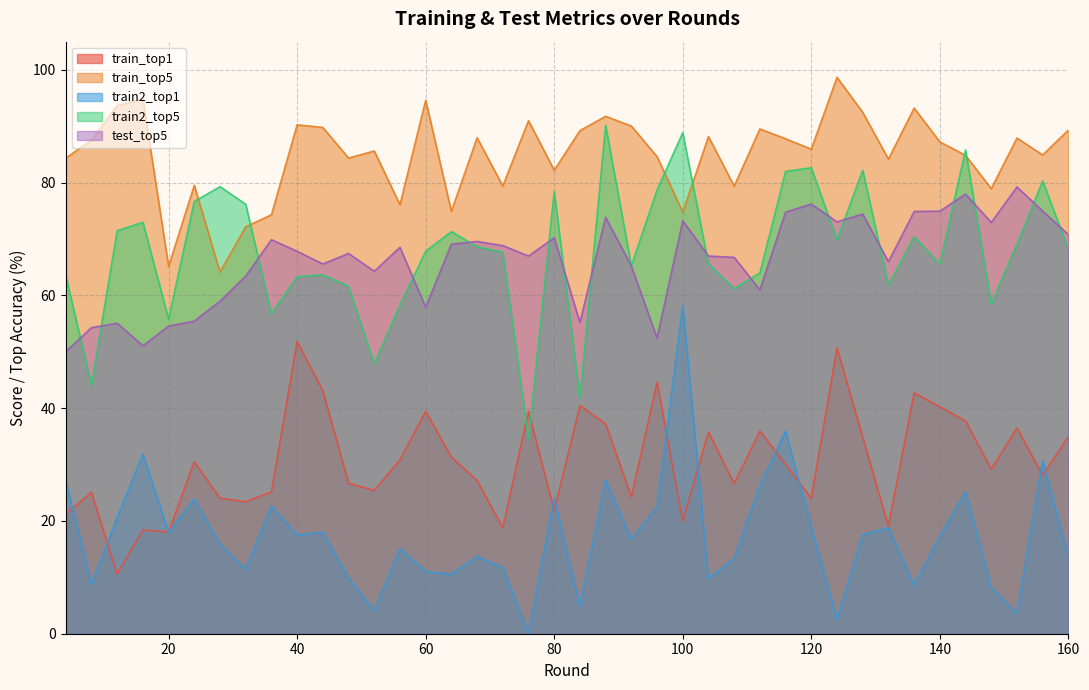

Which series has the largest range (max minus min)?

train2_top1